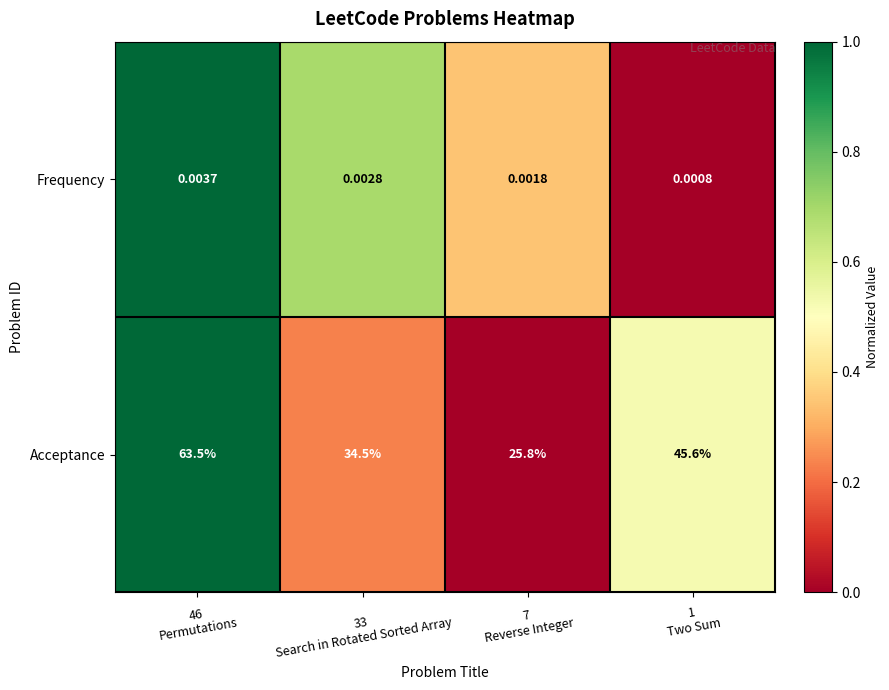

Rank the series by their average value, from highest to lowest.

Acceptance, Frequency